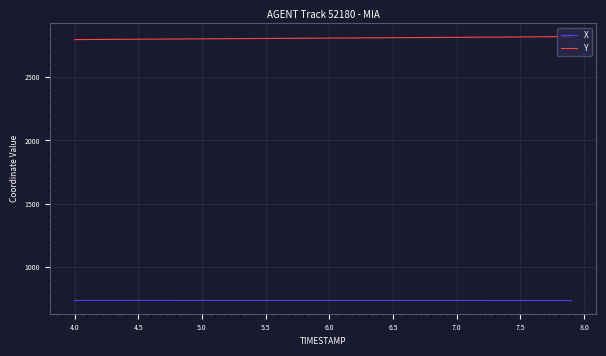

What is the difference between the maximum and second lowest values in the Y series?

22.8